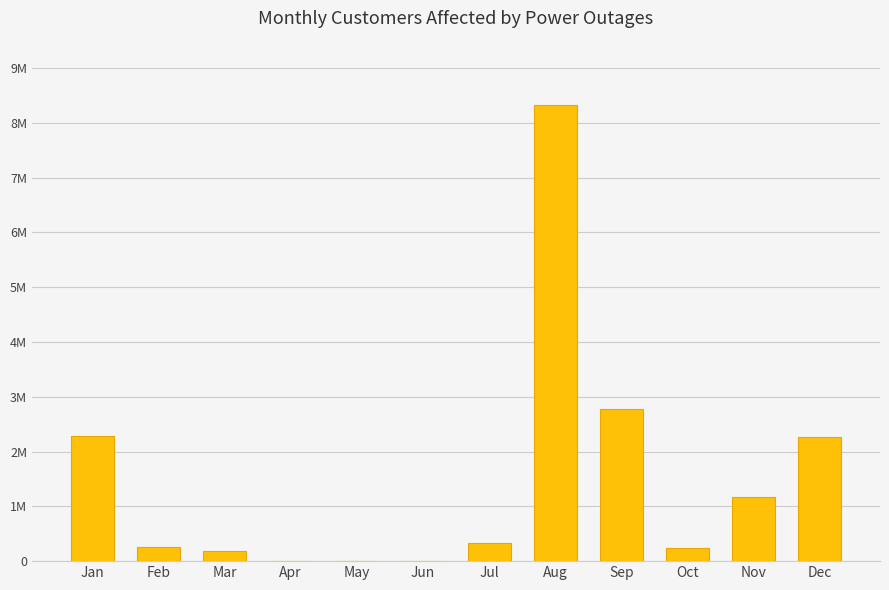

At which label does the data first exceed 338501?

Jan